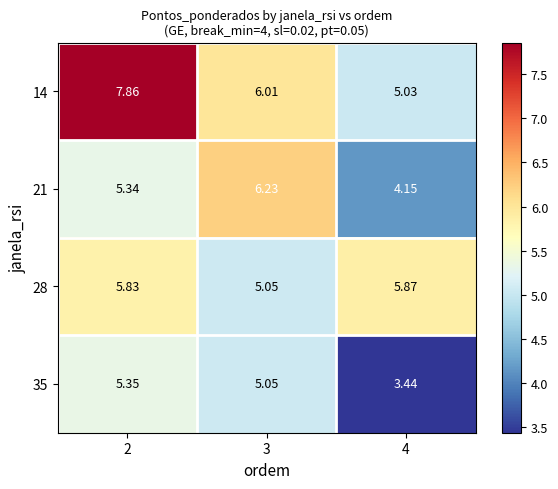

Is the value of 14 at 2 greater than the value of 28 at 4?

Yes